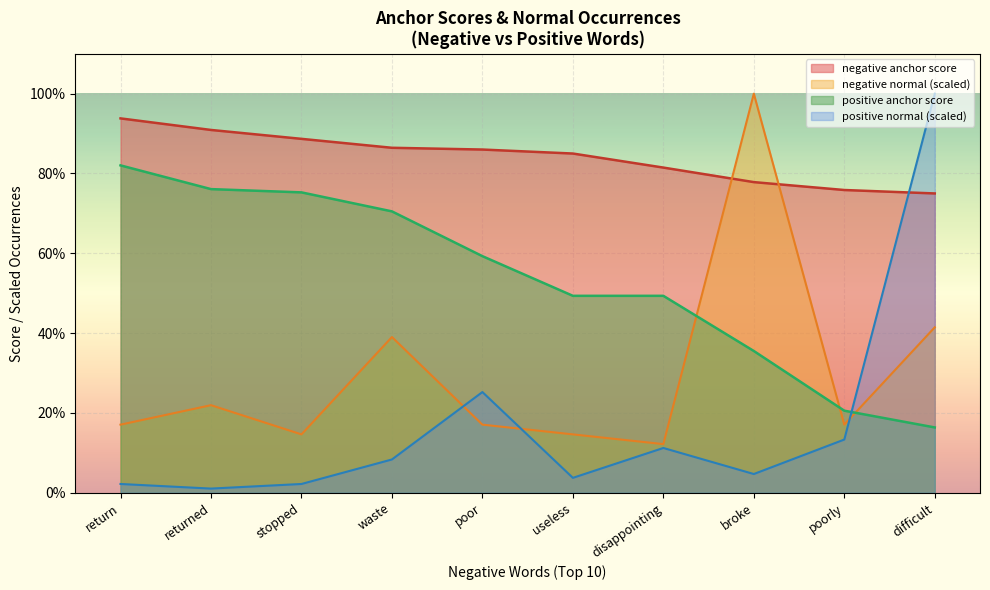

Is the value of positive normal at stopped greater than the value of positive anchor score at poorly?

No